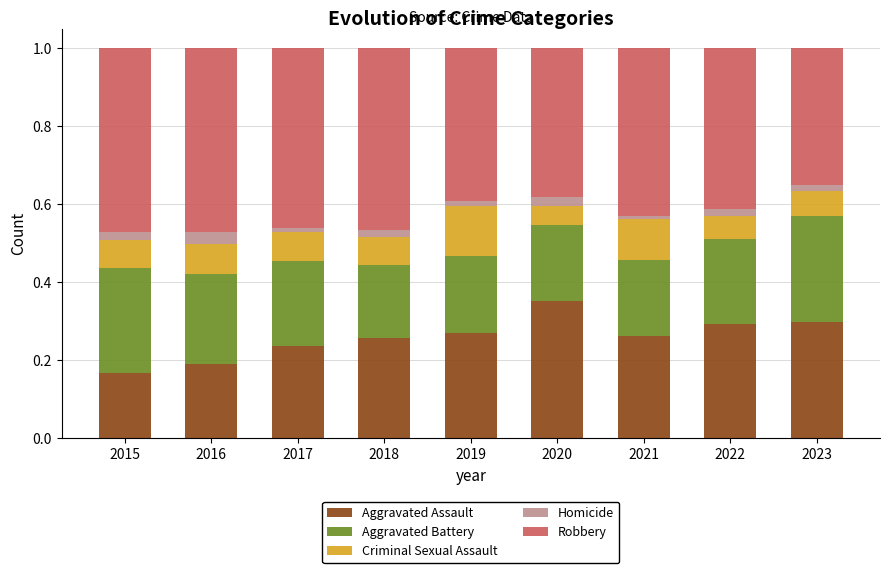

True or false: Aggravated Assault has a value of 0.3 at 2019.

True